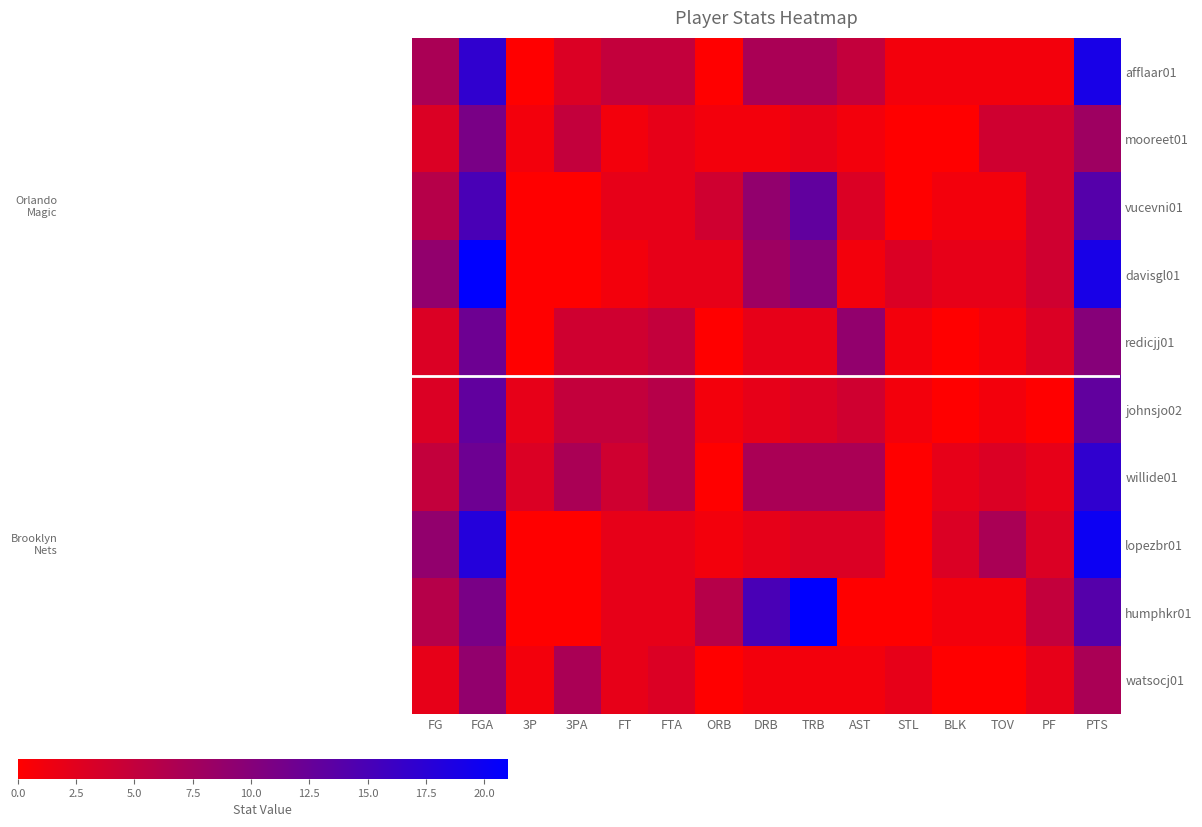

Reading left to right, extract all data points from this chart.

afflaar01: FG=7	FGA=17	3P=0	3PA=3	FT=5	FTA=5	ORB=0	DRB=7	TRB=7	AST=5	STL=1	BLK=1	TOV=1	PF=1	PTS=19
mooreet01: FG=3	FGA=11	3P=1	3PA=5	FT=1	FTA=2	ORB=1	DRB=1	TRB=2	AST=1	STL=0	BLK=0	TOV=4	PF=4	PTS=8
vucevni01: FG=6	FGA=15	3P=0	3PA=0	FT=2	FTA=2	ORB=4	DRB=9	TRB=13	AST=3	STL=0	BLK=1	TOV=1	PF=4	PTS=14
davisgl01: FG=9	FGA=21	3P=0	3PA=0	FT=1	FTA=2	ORB=2	DRB=8	TRB=10	AST=1	STL=3	BLK=2	TOV=2	PF=4	PTS=19
redicjj01: FG=3	FGA=12	3P=0	3PA=4	FT=4	FTA=5	ORB=0	DRB=2	TRB=2	AST=9	STL=1	BLK=0	TOV=1	PF=3	PTS=10
johnsjo02: FG=3	FGA=13	3P=2	3PA=5	FT=5	FTA=6	ORB=1	DRB=2	TRB=3	AST=4	STL=1	BLK=0	TOV=1	PF=0	PTS=13
willide01: FG=5	FGA=12	3P=3	3PA=7	FT=4	FTA=6	ORB=0	DRB=7	TRB=7	AST=7	STL=0	BLK=2	TOV=3	PF=2	PTS=17
lopezbr01: FG=9	FGA=18	3P=0	3PA=0	FT=2	FTA=2	ORB=1	DRB=2	TRB=3	AST=3	STL=0	BLK=3	TOV=7	PF=3	PTS=20
humphkr01: FG=6	FGA=11	3P=0	3PA=0	FT=2	FTA=2	ORB=6	DRB=15	TRB=21	AST=0	STL=0	BLK=1	TOV=1	PF=5	PTS=14
watsocj01: FG=2	FGA=9	3P=1	3PA=7	FT=2	FTA=3	ORB=0	DRB=1	TRB=1	AST=1	STL=2	BLK=0	TOV=0	PF=2	PTS=7